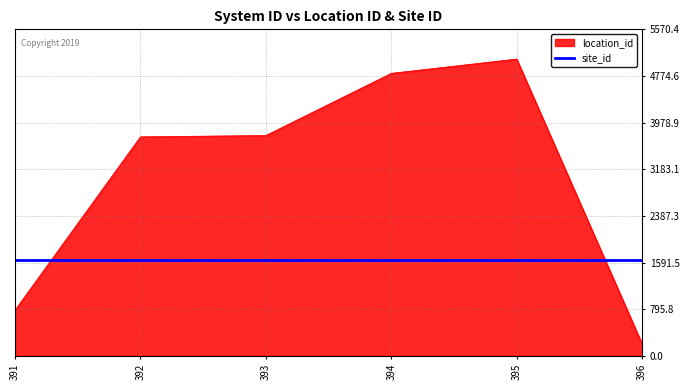

Which series changed the most between 391 and 396?

location_id